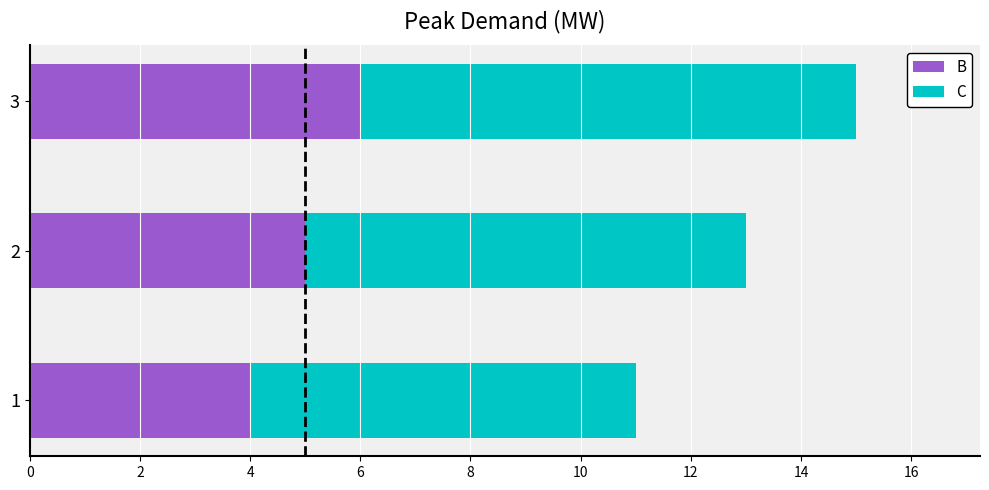

True or false: B has a value of 6 at 3.

True